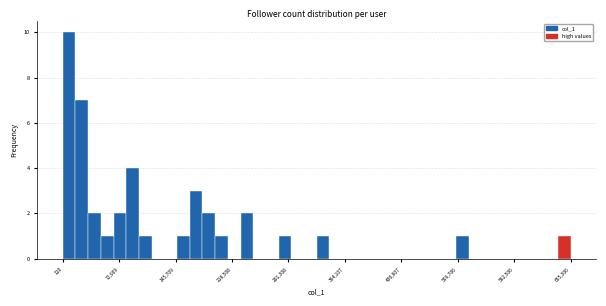

Around what value on the x-axis is the tallest bar? Give the approximate position of its centre, as read against the axis.

10000